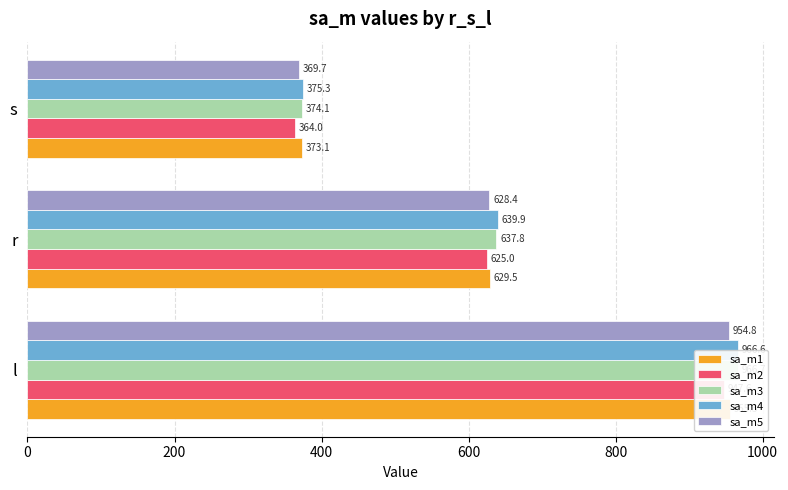

How many bars are there in each group?

5